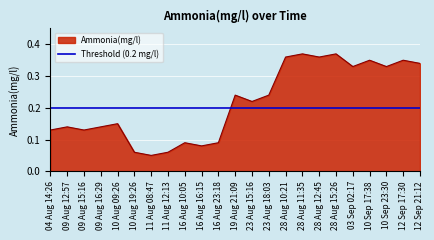

List the labels in order of value, smallest first.

11 Aug 08:47, 10 Aug 19:26, 11 Aug 12:13, 16 Aug 16:15, 16 Aug 10:05, 16 Aug 23:18, 04 Aug 14:26, 09 Aug 15:16, 09 Aug 12:57, 09 Aug 16:29, 10 Aug 09:26, 23 Aug 15:16, 19 Aug 21:09, 23 Aug 18:03, 03 Sep 02:17, 10 Sep 23:30, 12 Sep 21:12, 10 Sep 17:38, 12 Sep 17:30, 28 Aug 10:21, 28 Aug 12:45, 28 Aug 11:35, 28 Aug 15:26